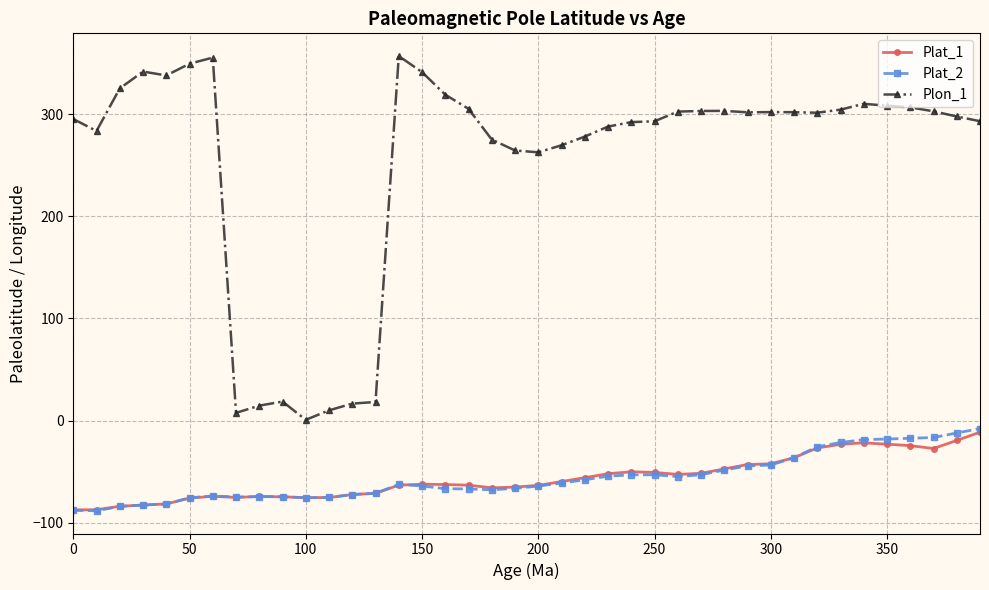

True or false: Plat_1 and Plon_1 cross at least once.

False